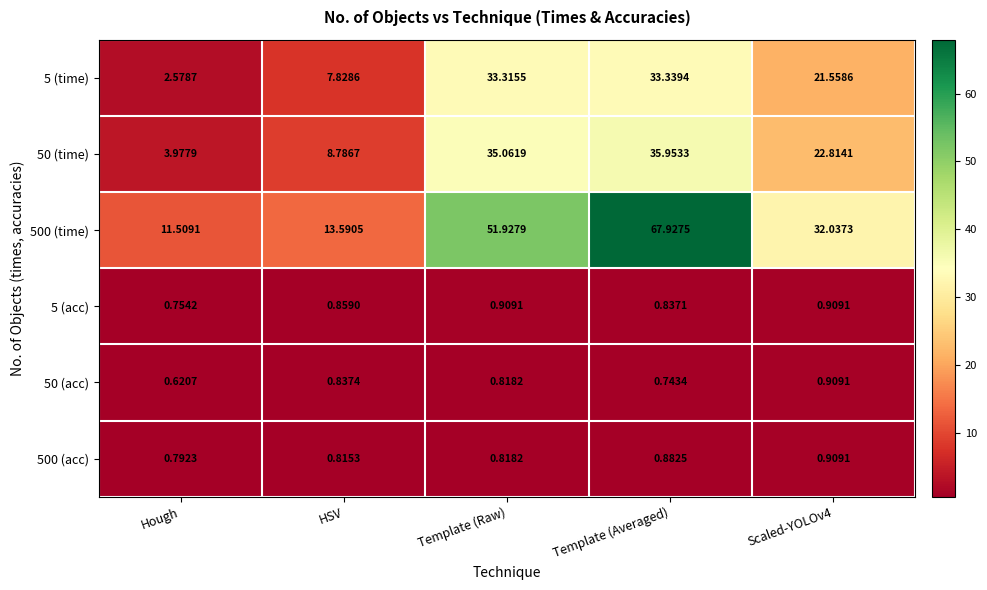

Is the value of 50 (acc) at Template (Raw) greater than the value of 500 (time) at Template (Raw)?

No